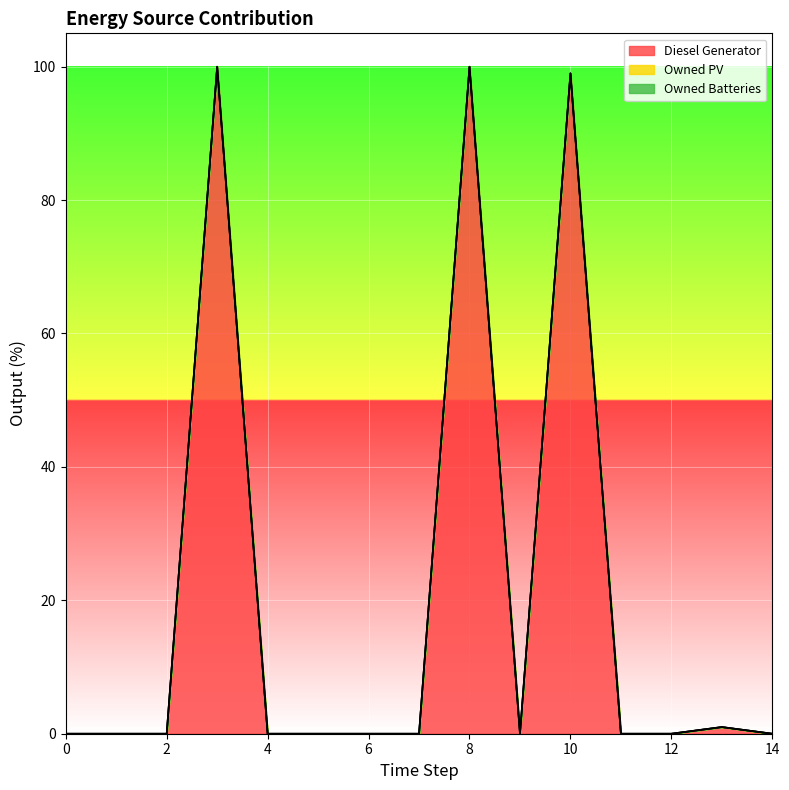

The value of Owned Batteries at 7 is 0. True or false?

True